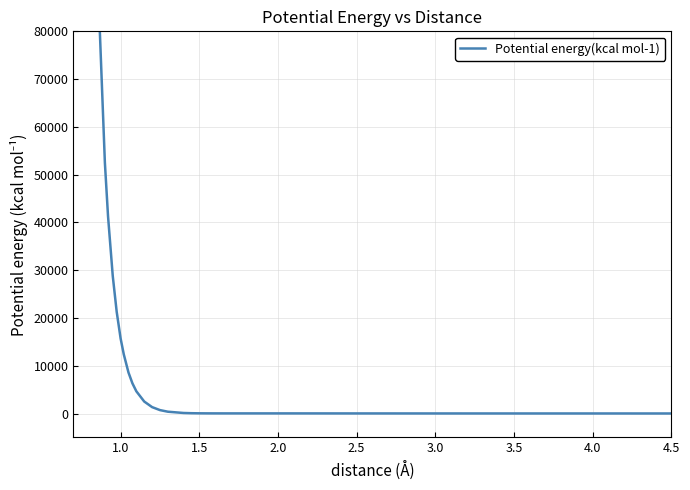

How many data points are above 379?

19